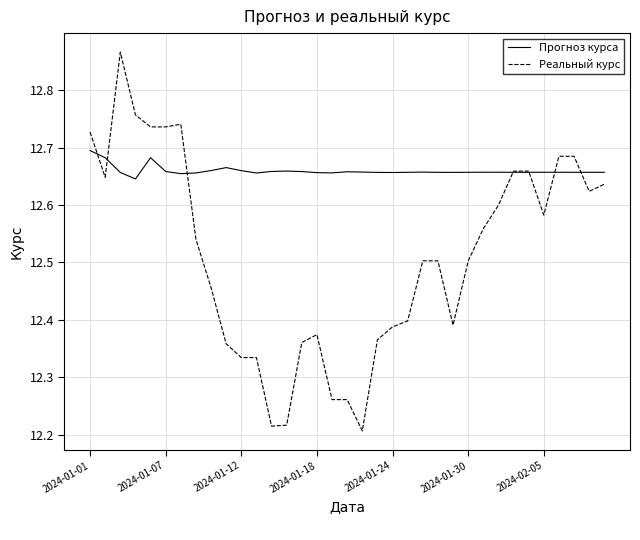

Which series has the widest spread of values?

Реальный курс